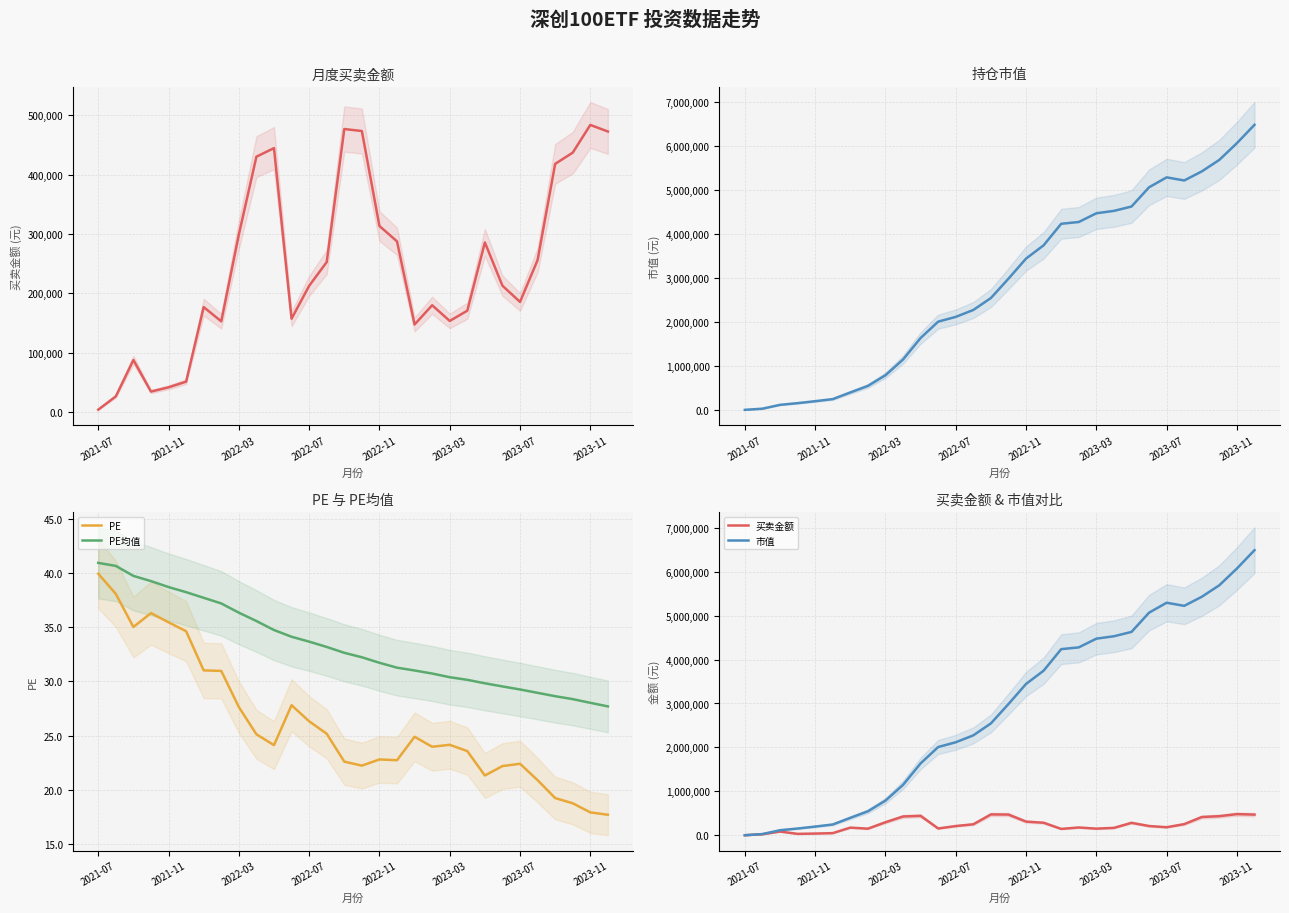

The PE均值 series shows 30.4 at 2023-03. True or false?

True